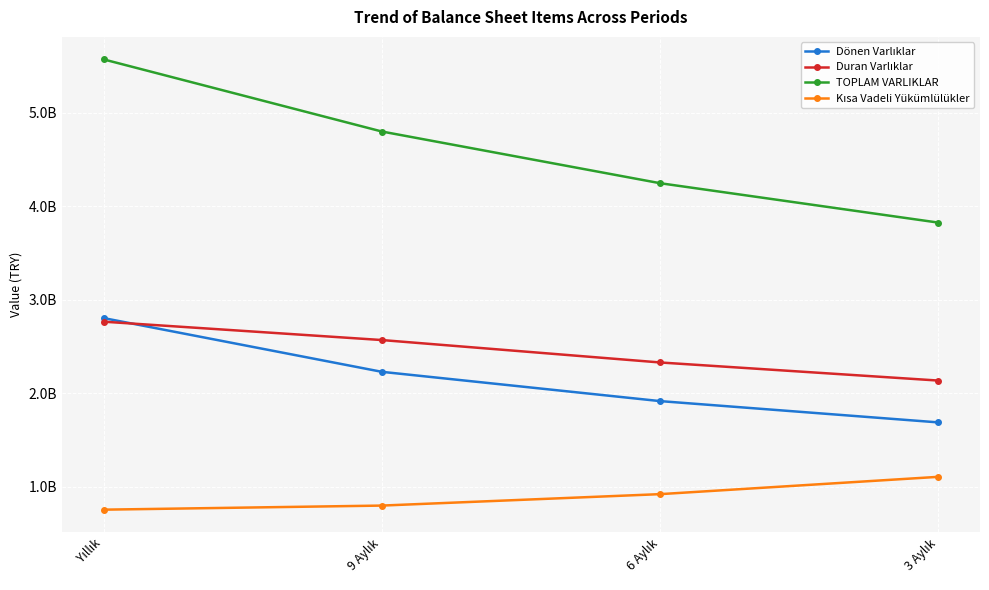

How many times do Duran Varlıklar and Dönen Varlıklar cross each other?

1